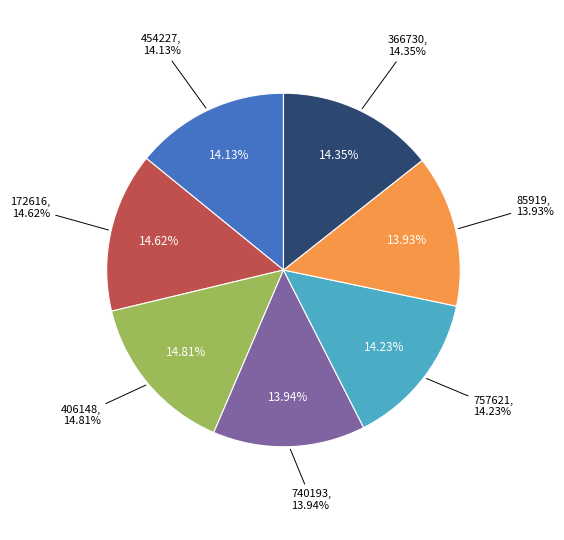

To the nearest percent, what is the average slice percentage?

14%